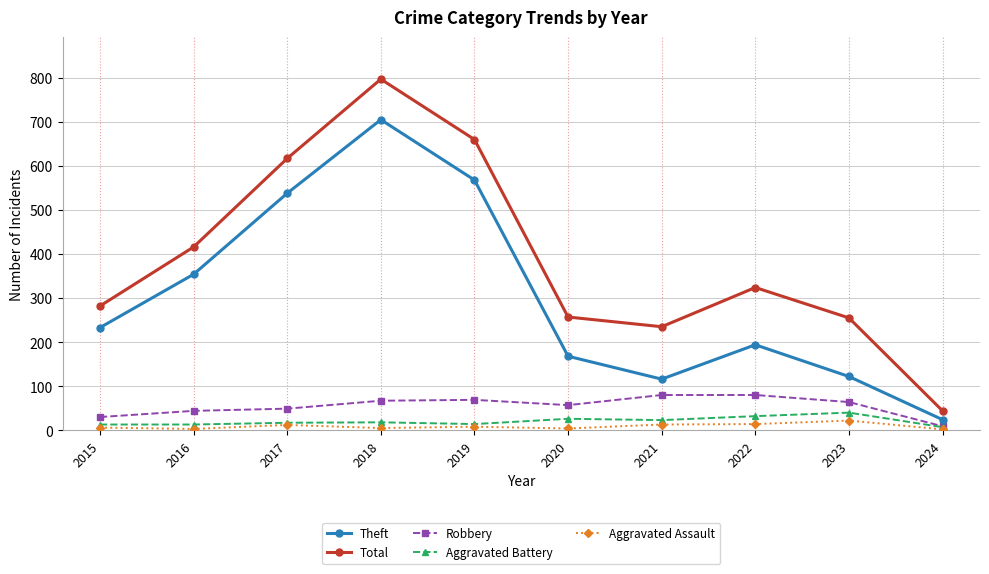

Which category has the highest value in the Aggravated Assault series?

2023